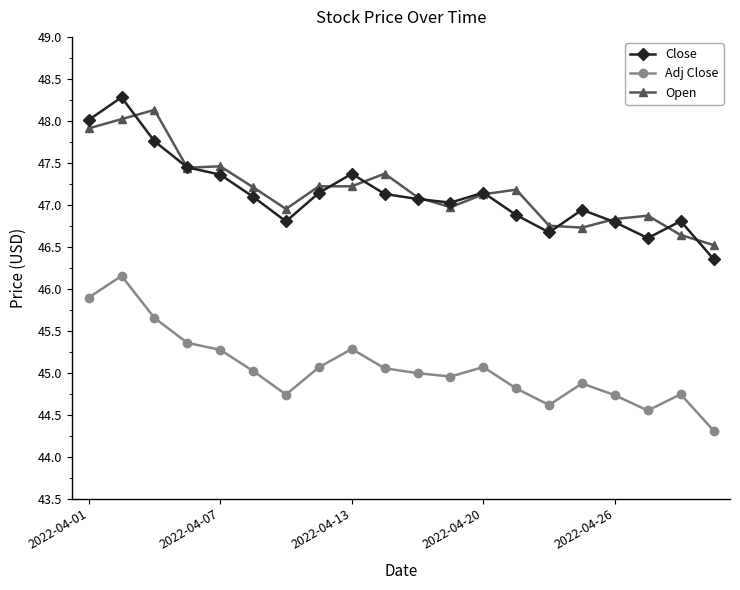

True or false: Adj Close has more than 0 interior local peaks.

True